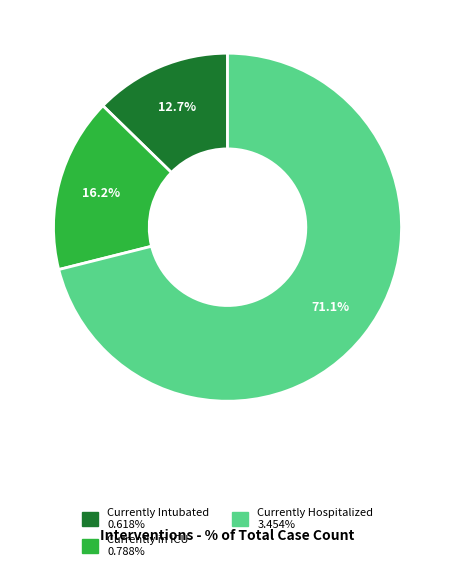

What percentage is the Currently in ICU slice, to the nearest percent?

16%